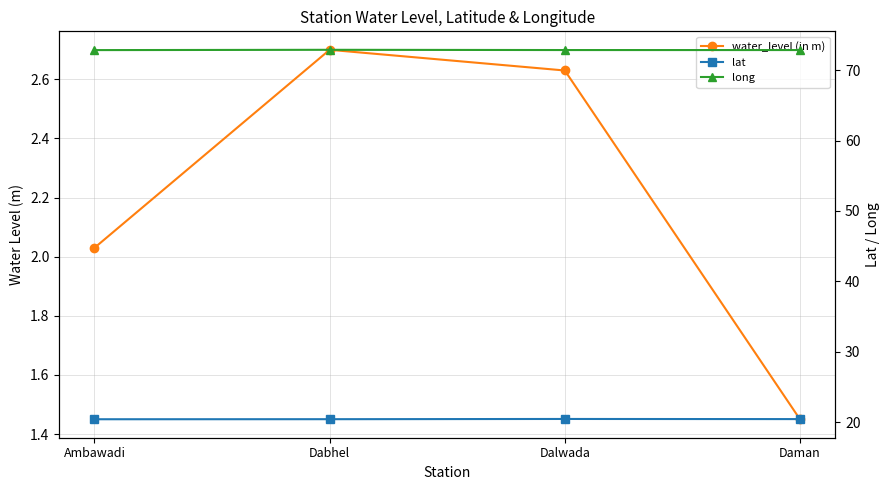

Count the long values in the range 72 to 73.

4